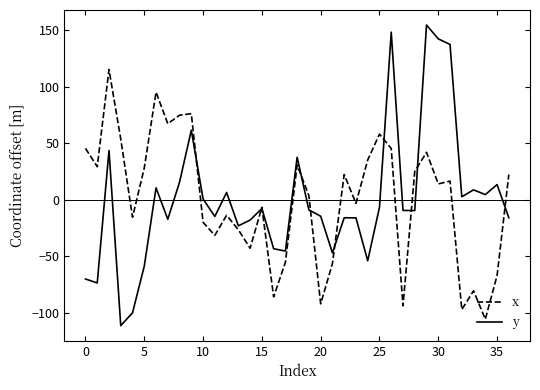

What is the maximum value for x?

115.1